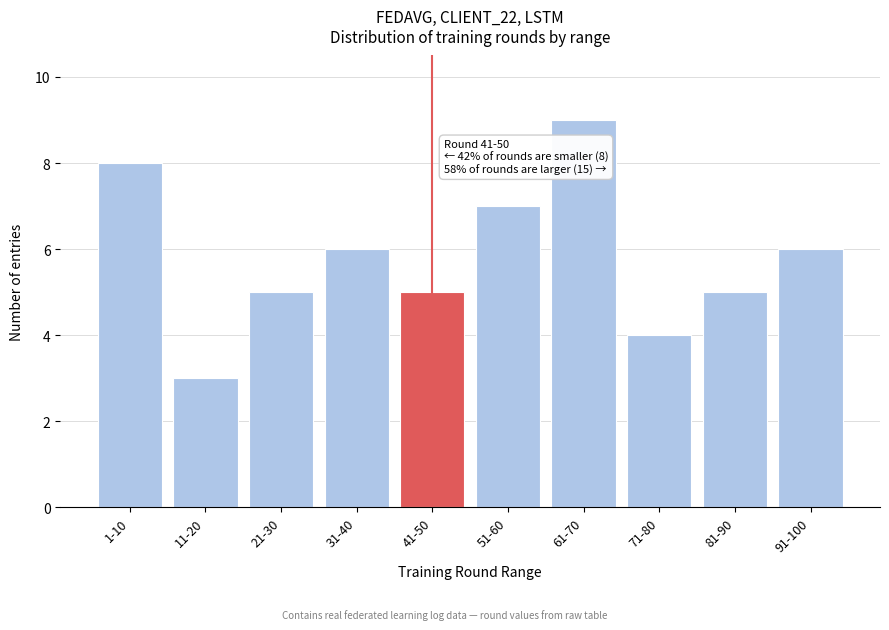

Reading left to right, transcribe all the data shown in this chart.

8	3	5	6	5	7	9	4	5	6